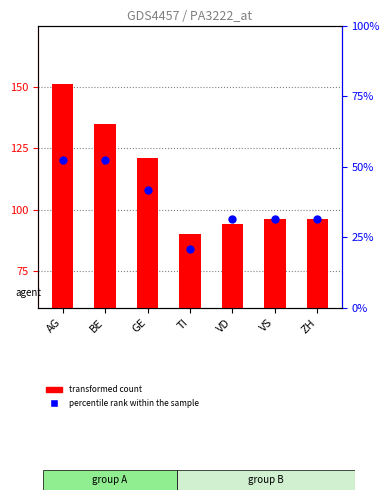

What are all the series names shown in the legend?

transformed count, percentile rank within the sample